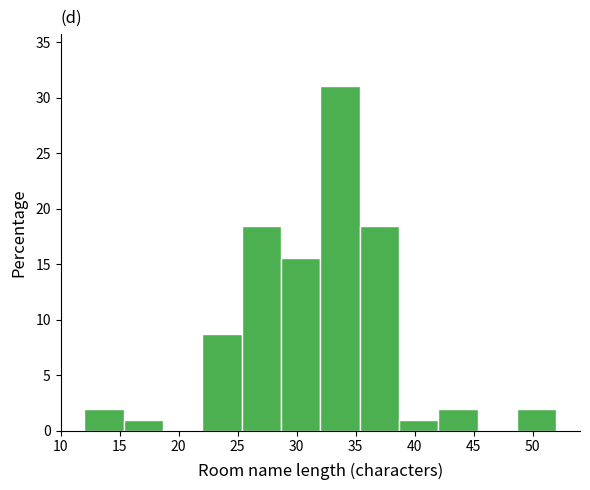

How tall is the bar that spans 42.0 to 45.5 on the x-axis? Neither the bar edges nor the heights are printed on the chart, so give them approximately, as read against the axes.

2.0